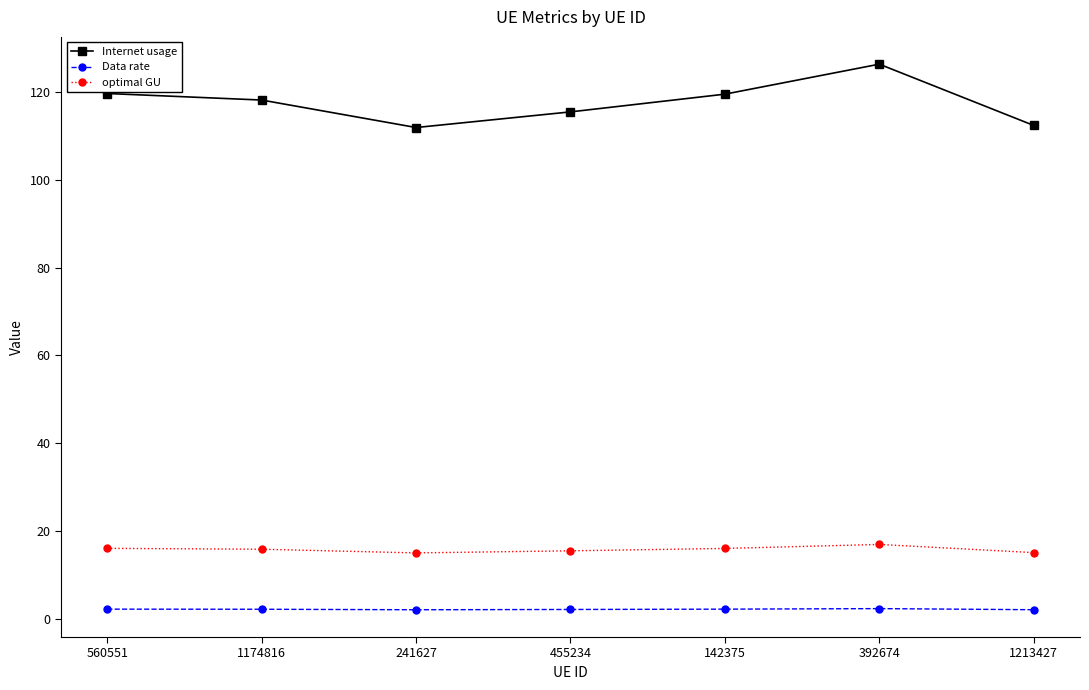

True or false: optimal GU has a value of 15.4 at 455234.

True